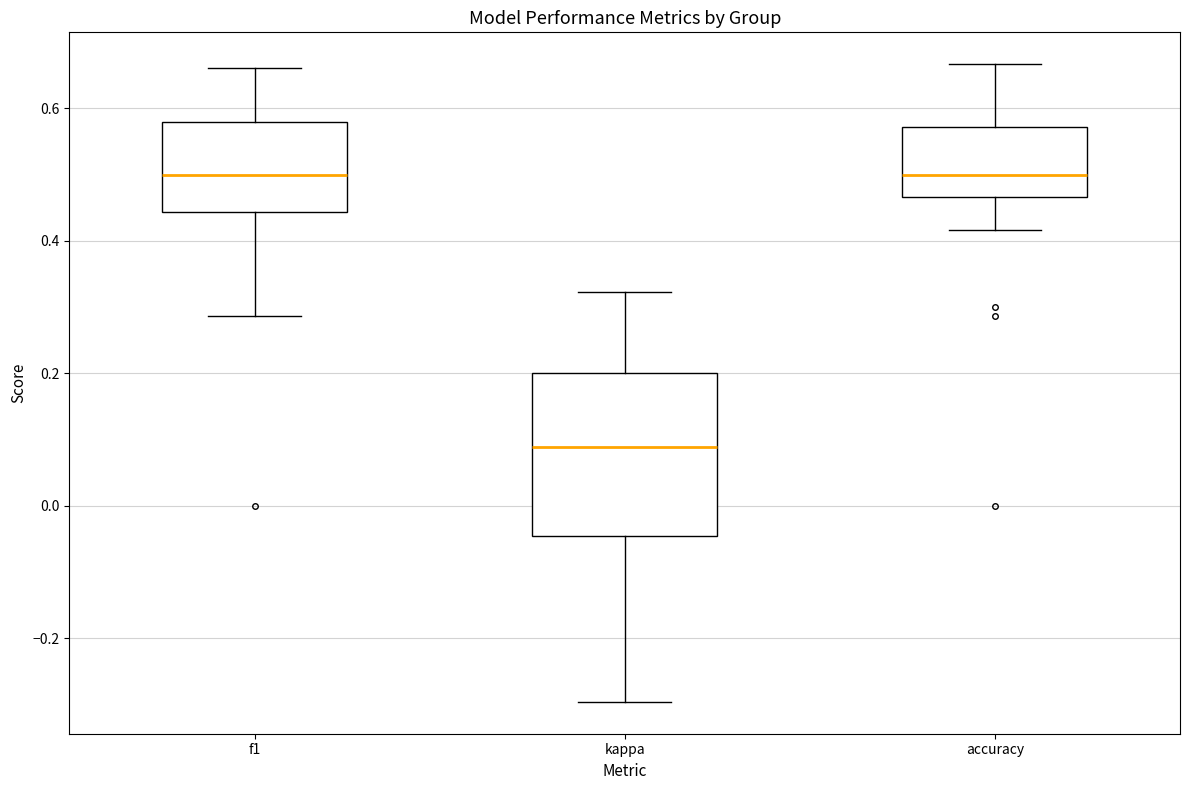

Reading left to right, transcribe this box plot: for each box, give where its median line is, the range the box spans, and where its two whiskers end, as read against the y-axis. The values are not printed on the chart, so give them approximately, as read against the axis.

f1: median 0.50, box 0.44 to 0.58, whiskers 0.28 to 0.66
kappa: median 0.08, box -0.04 to 0.20, whiskers -0.30 to 0.32
accuracy: median 0.50, box 0.46 to 0.58, whiskers 0.42 to 0.66